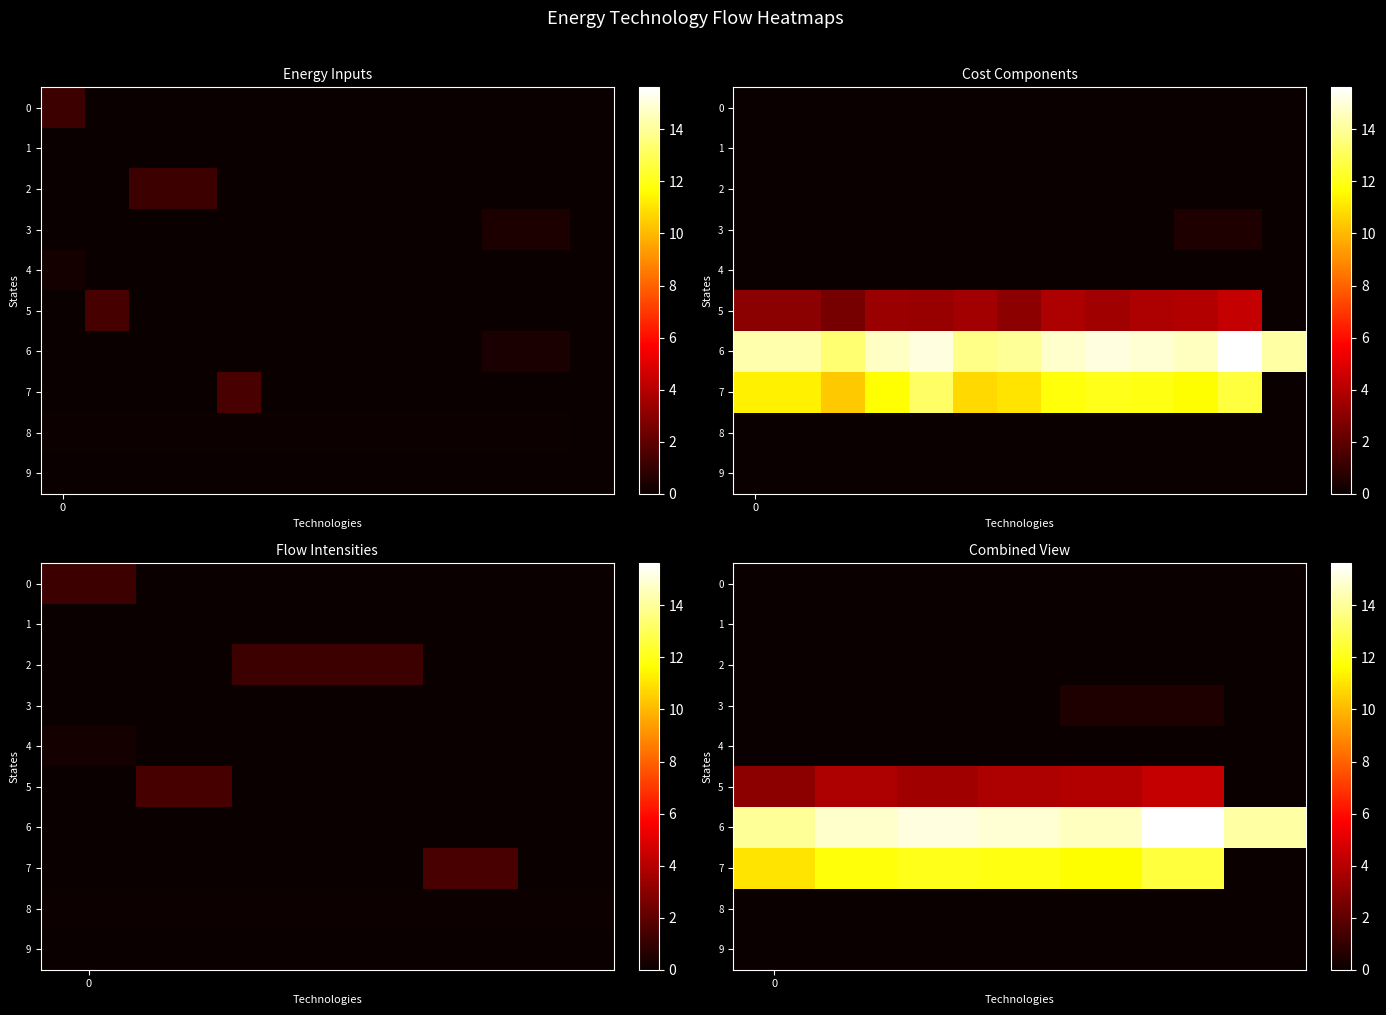

List the series in order of their peak value, highest first.

6, 7, 5, 3, 0, 1, 2, 4, 8, 9